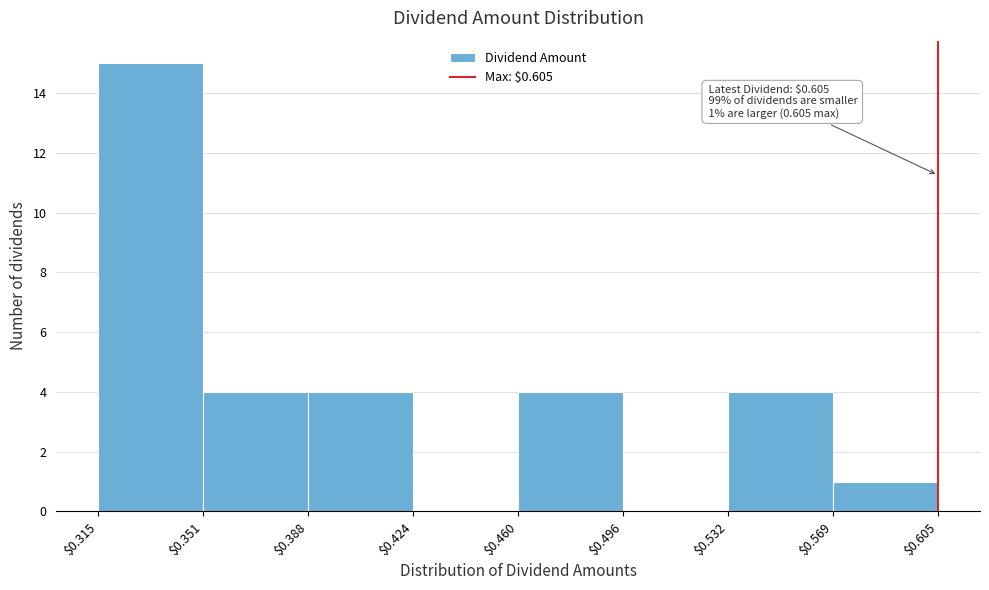

Which range on the x-axis has the tallest bar?

$0.315 to $0.351